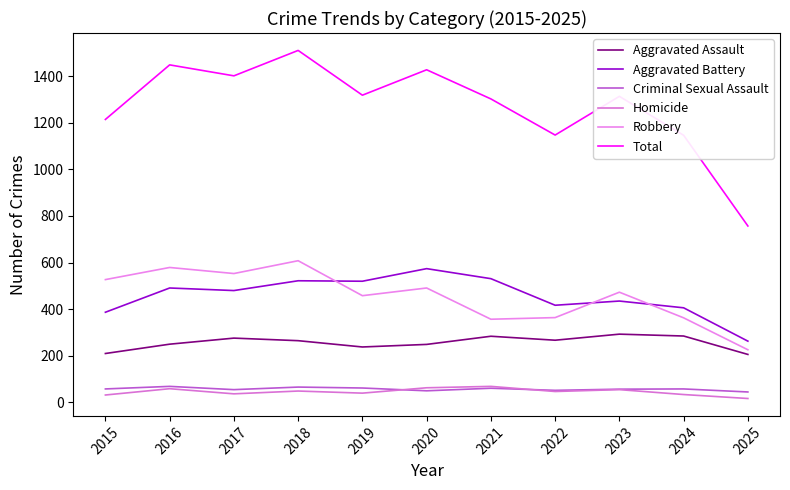

List the series in order of their peak value, highest first.

Total, Robbery, Aggravated Battery, Aggravated Assault, Criminal Sexual Assault, Homicide